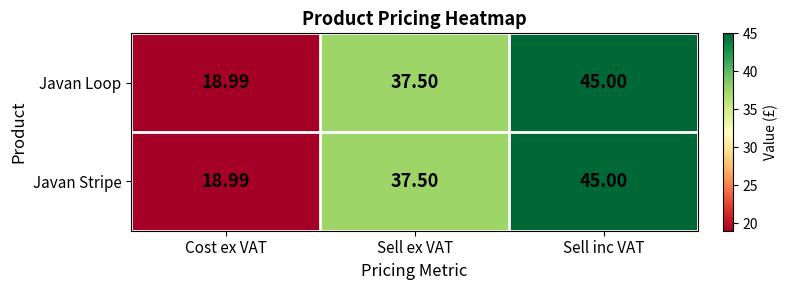

At which category is the sum across all series the highest?

Sell inc VAT